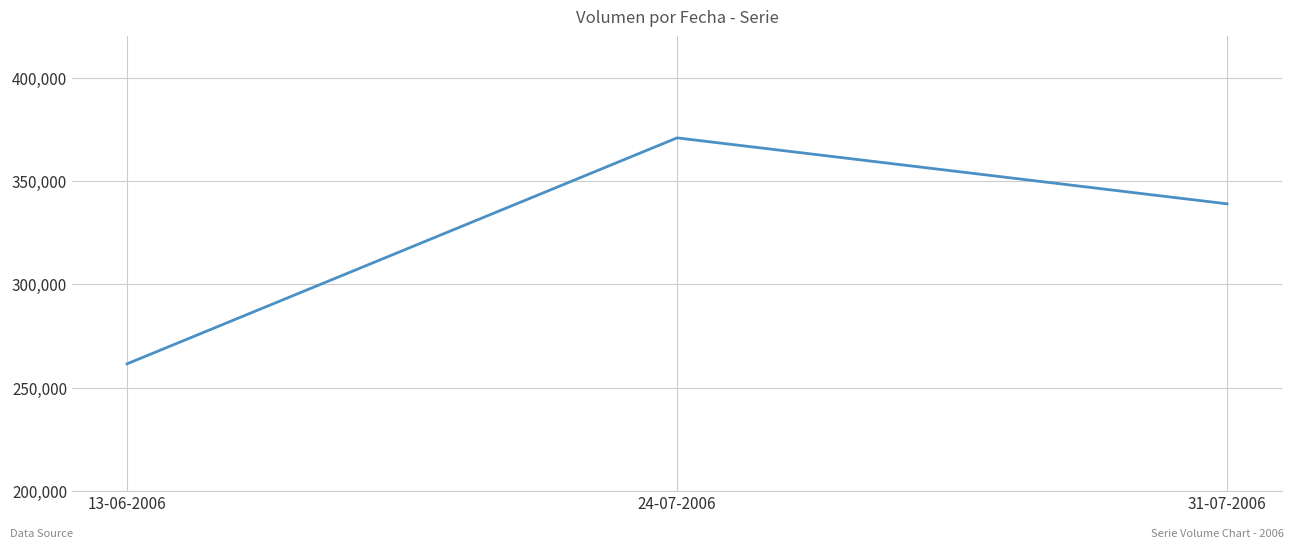

The value at 24-07-2006 is 537817. True or false?

False